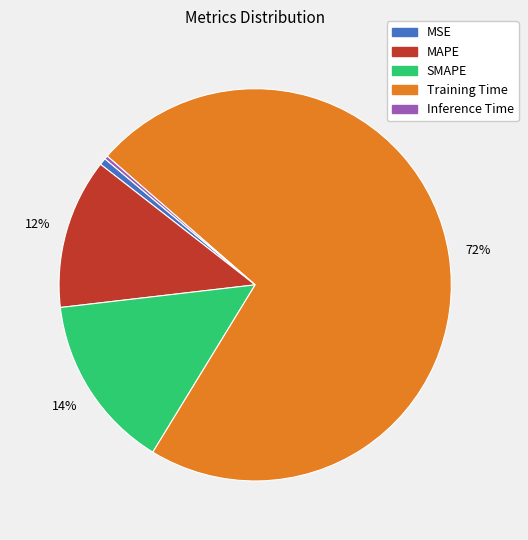

True or false: SMAPE accounts for 27% of the total.

False